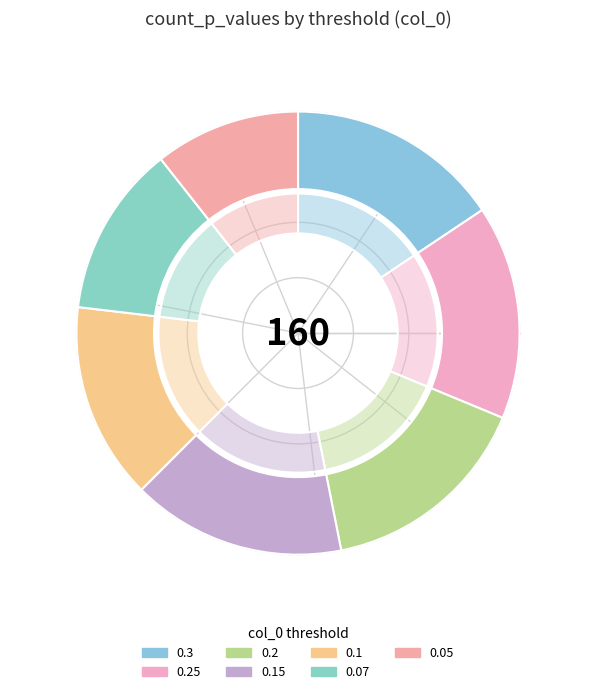

How many slices are in this pie chart?

7